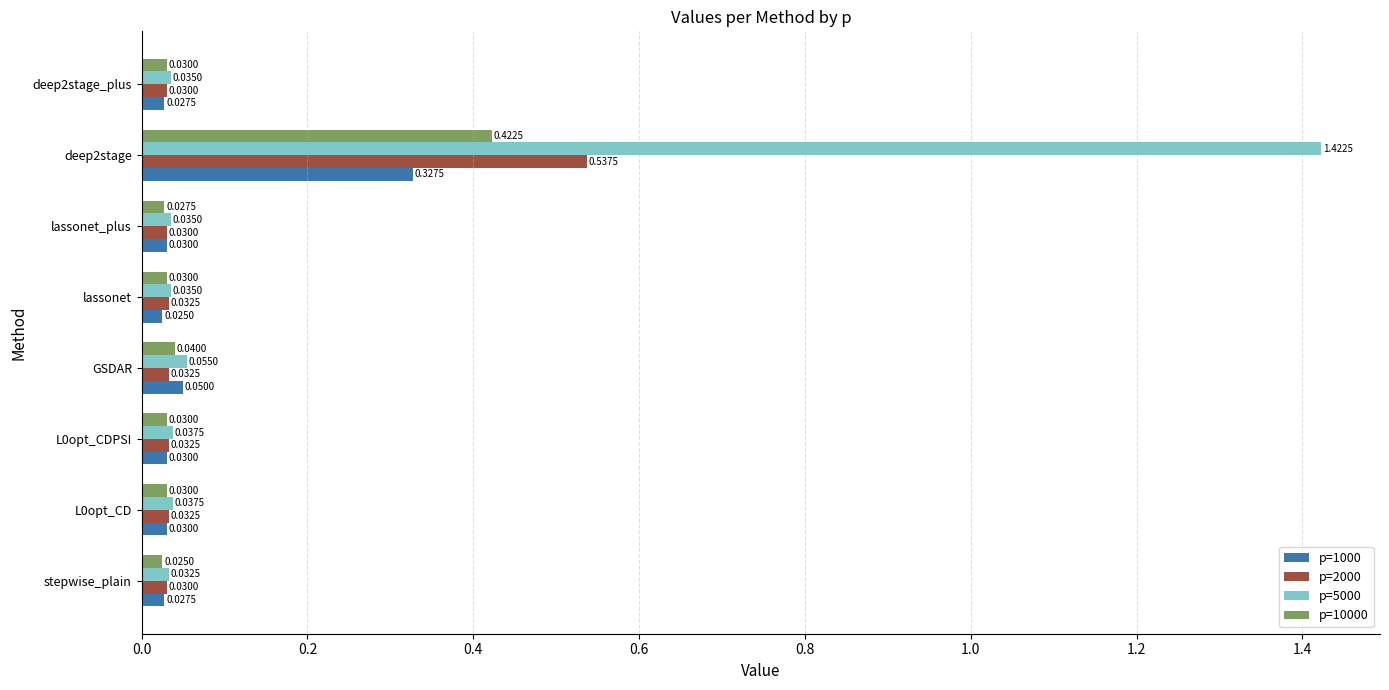

Which series has the largest range (max minus min)?

p=5000